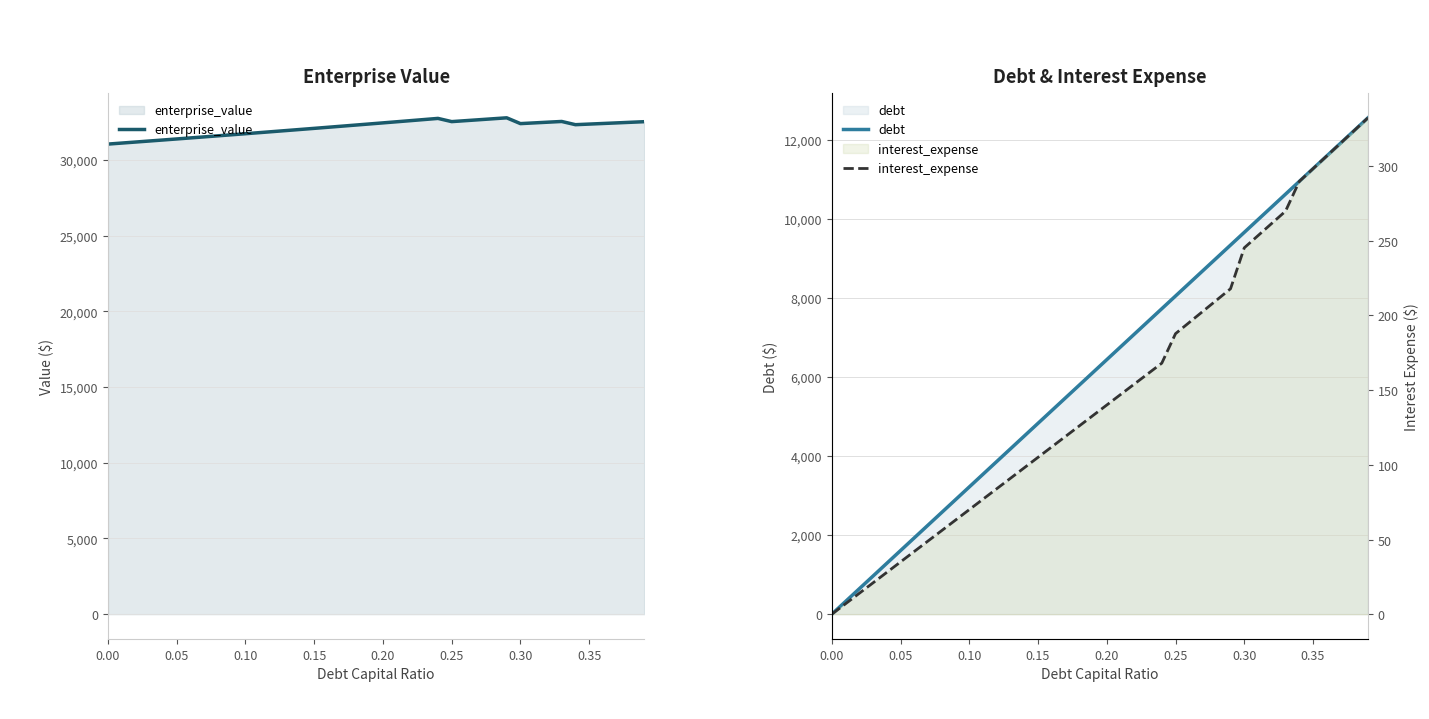

The value of enterprise_value at 0.00 is 31056.3. True or false?

True